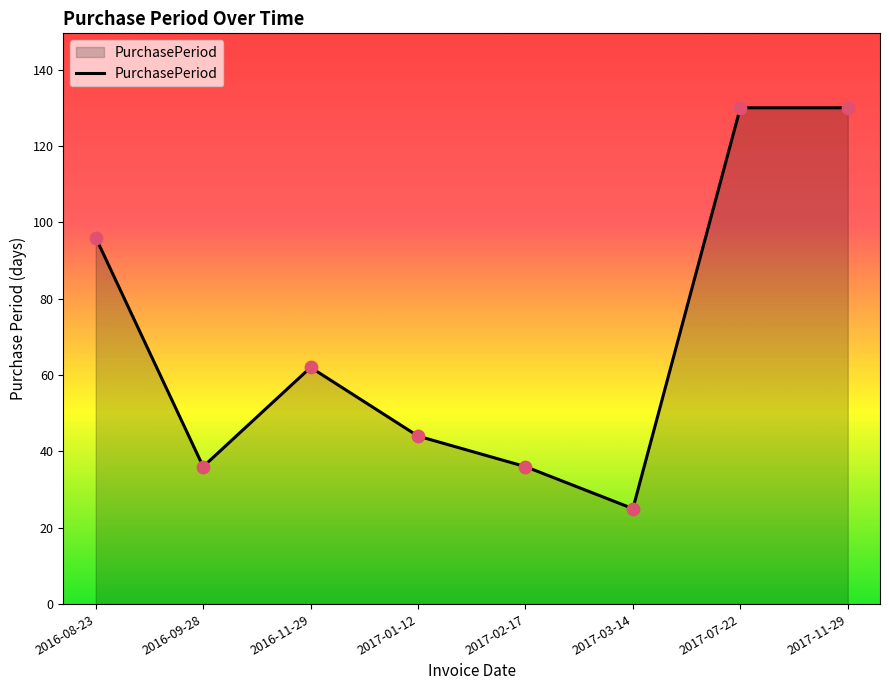

What is the change in value from 2017-03-14 to 2017-07-22?

+105